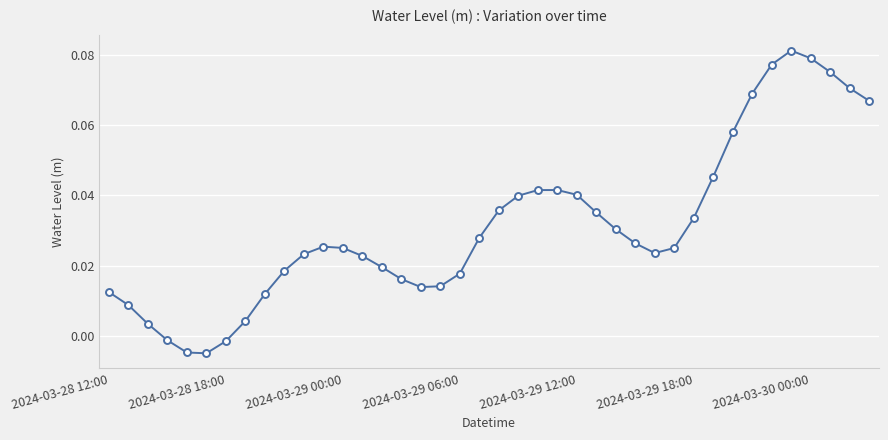

How many values exceed 0?

36